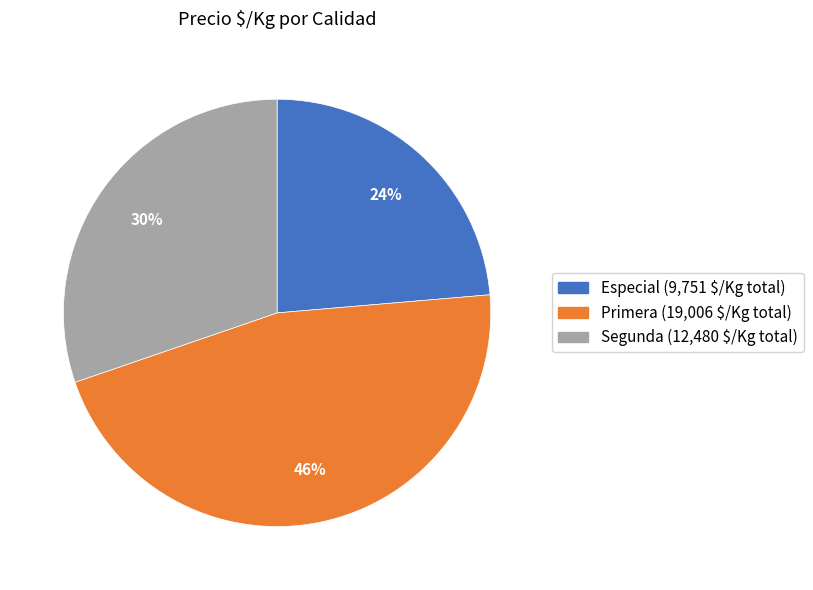

To the nearest percent, what percentage of the pie is Segunda?

30%